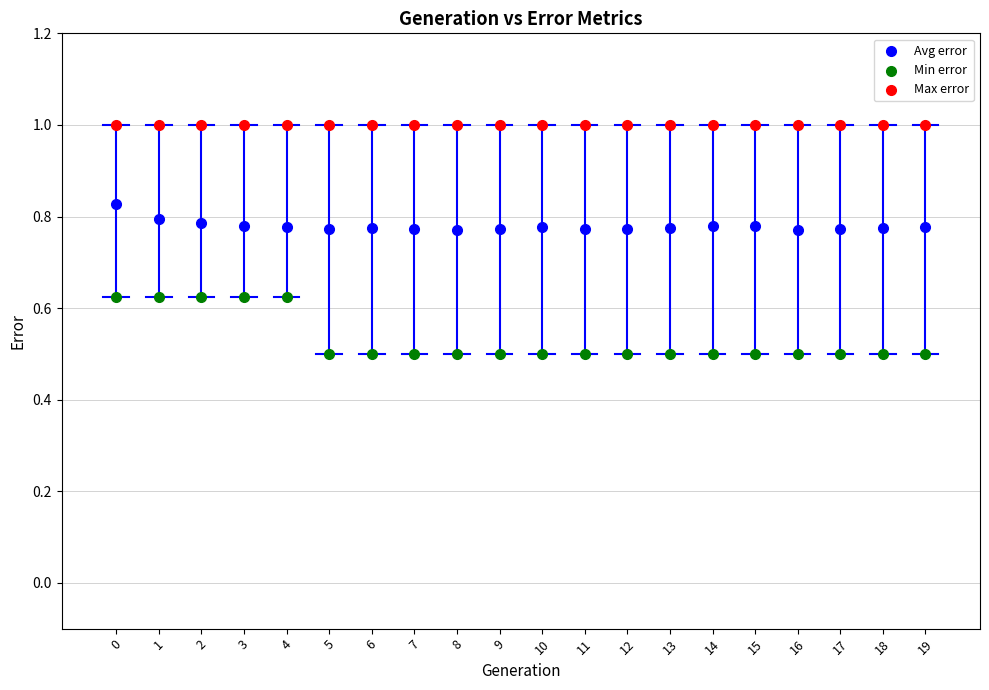

What are all the series names shown in the legend?

Avg error, Min error, Max error